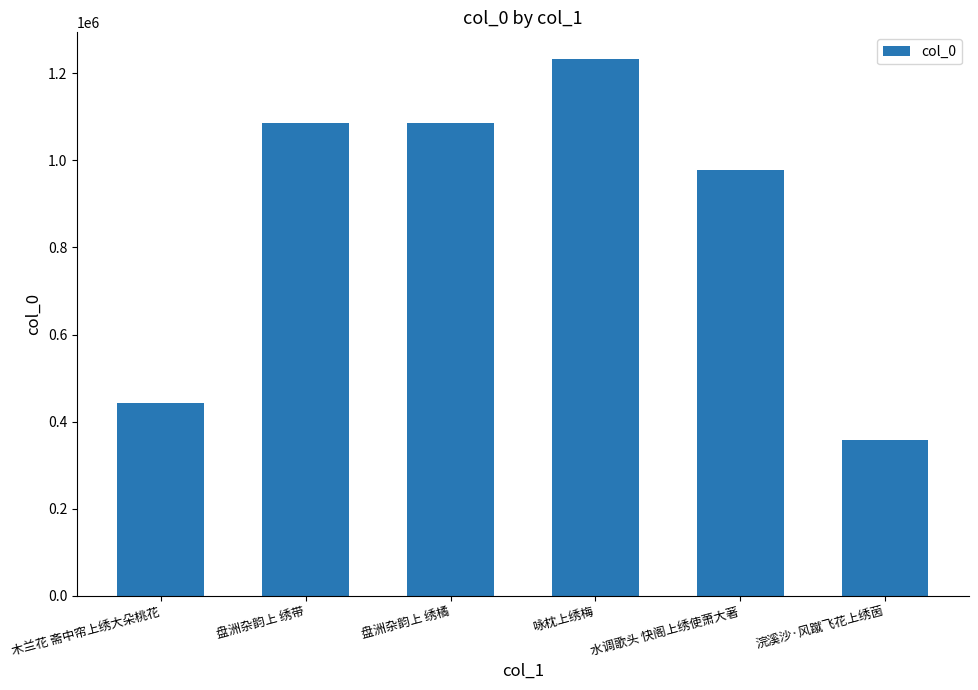

The chart shows a value of 606513 at 水调歌头 快阁上绣使萧大著. True or false?

False